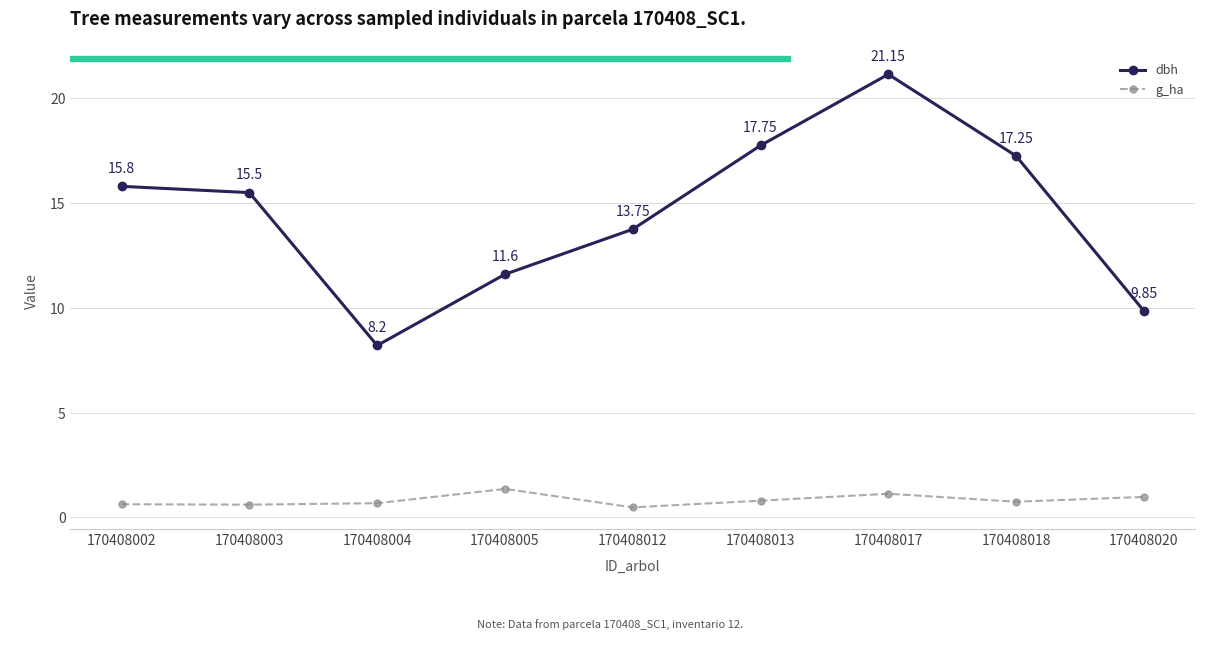

True or false: dbh has a value of 6.9 at 170408018.

False